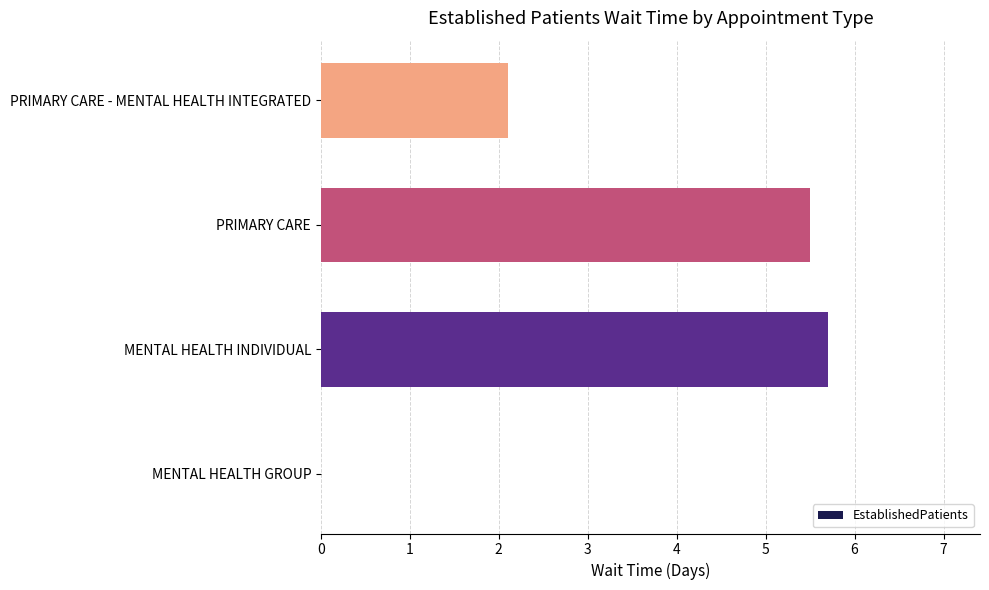

How many positive values are there?

3